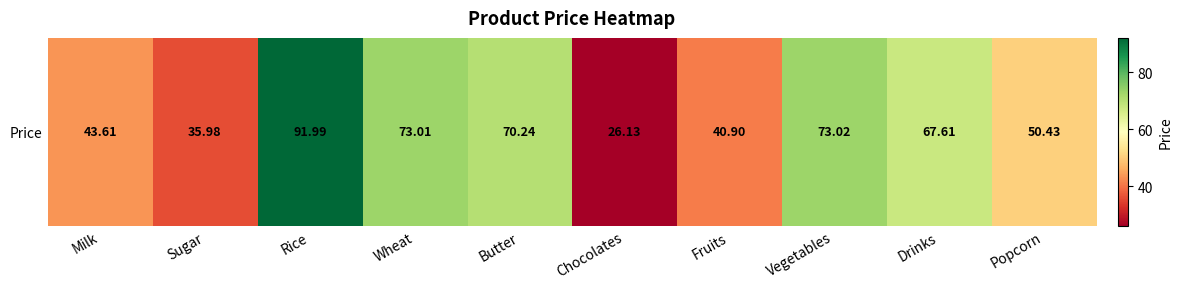

Rank the categories by value from lowest to highest.

Chocolates, Sugar, Fruits, Milk, Popcorn, Drinks, Butter, Wheat, Vegetables, Rice